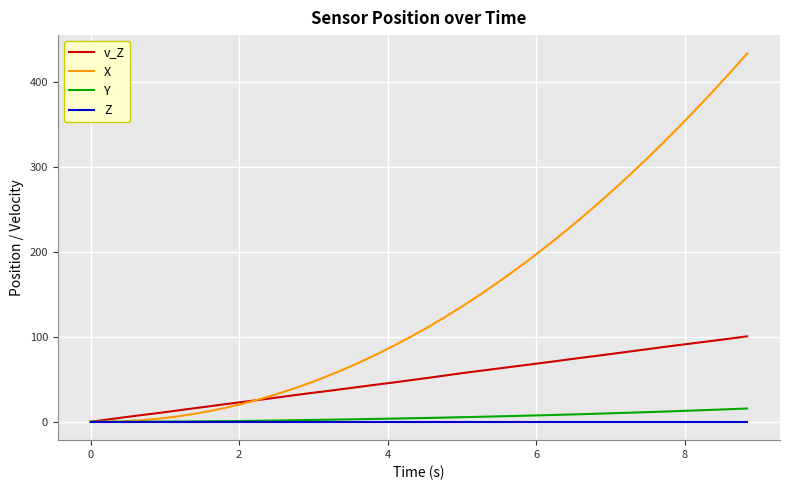

What is the greatest value displayed?

433.8